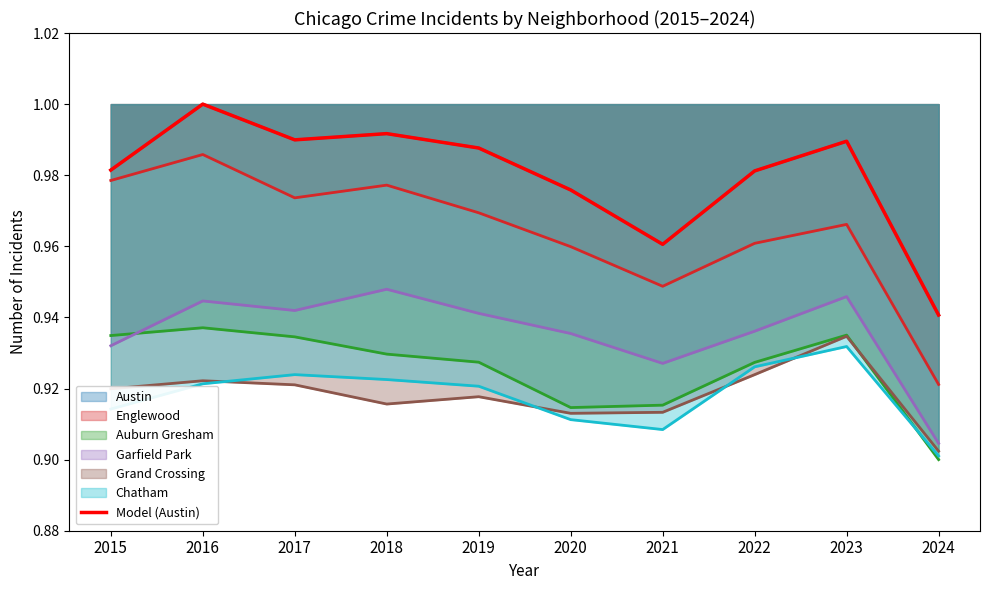

The chart shows a value of 1.0 at 2021. True or false?

True